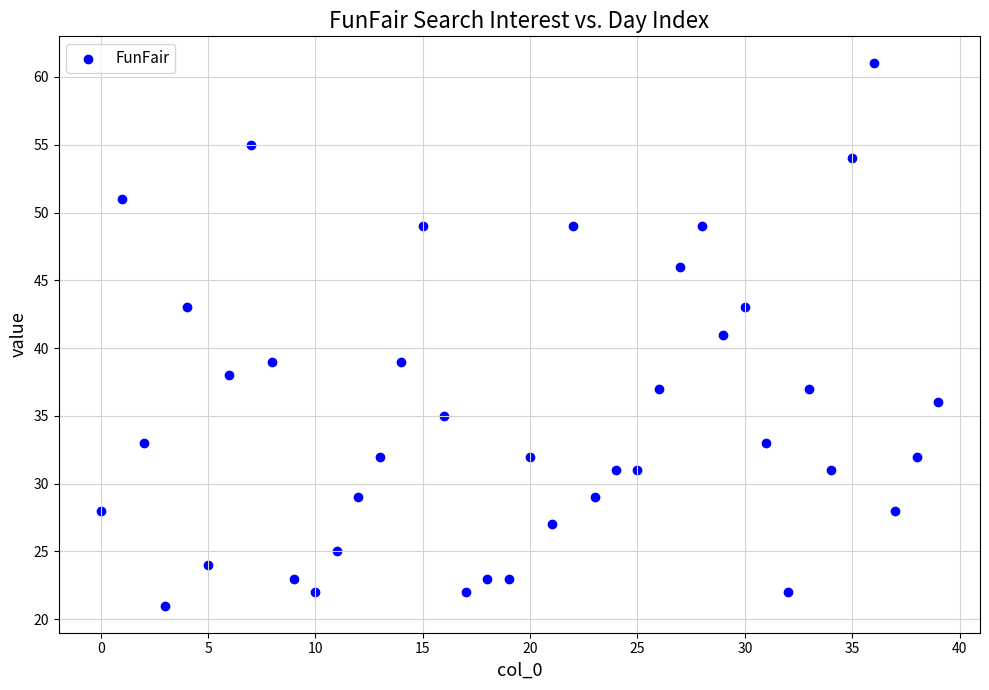

What is the range of Y values (max minus min)?

40